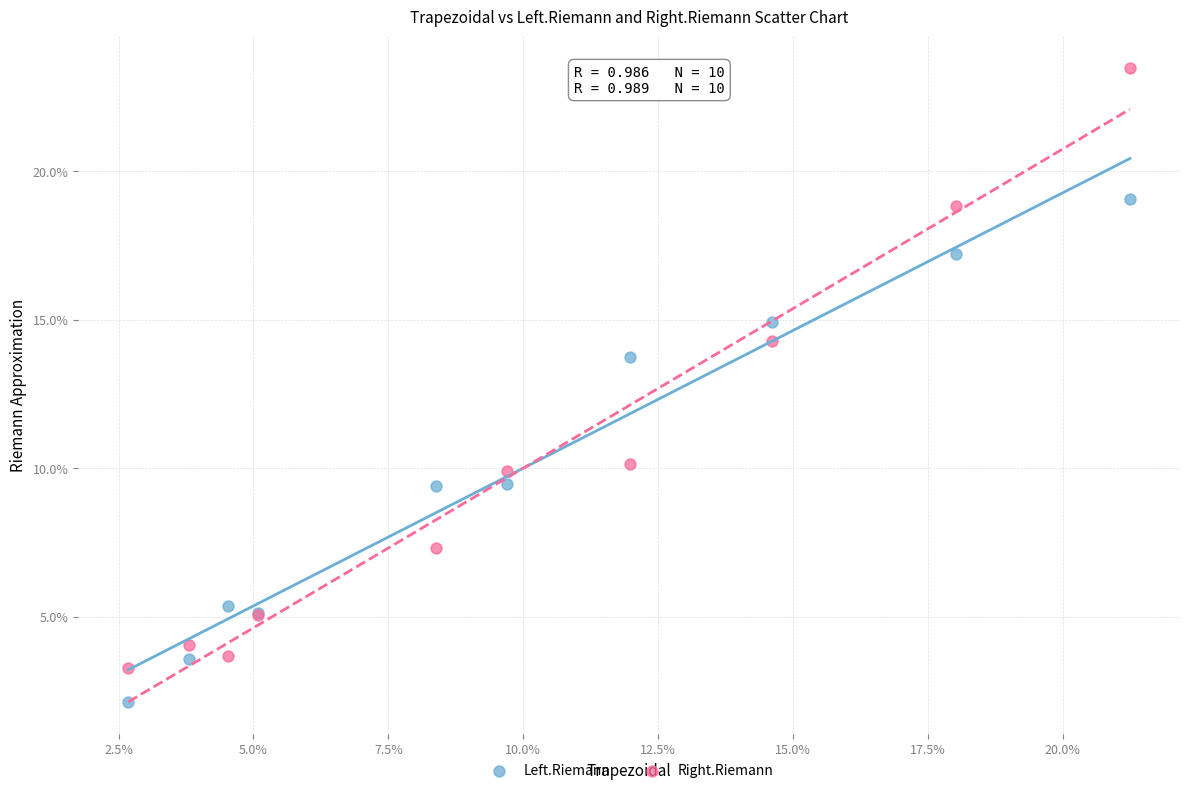

What are all the series names shown in the legend?

Left.Riemann, Right.Riemann